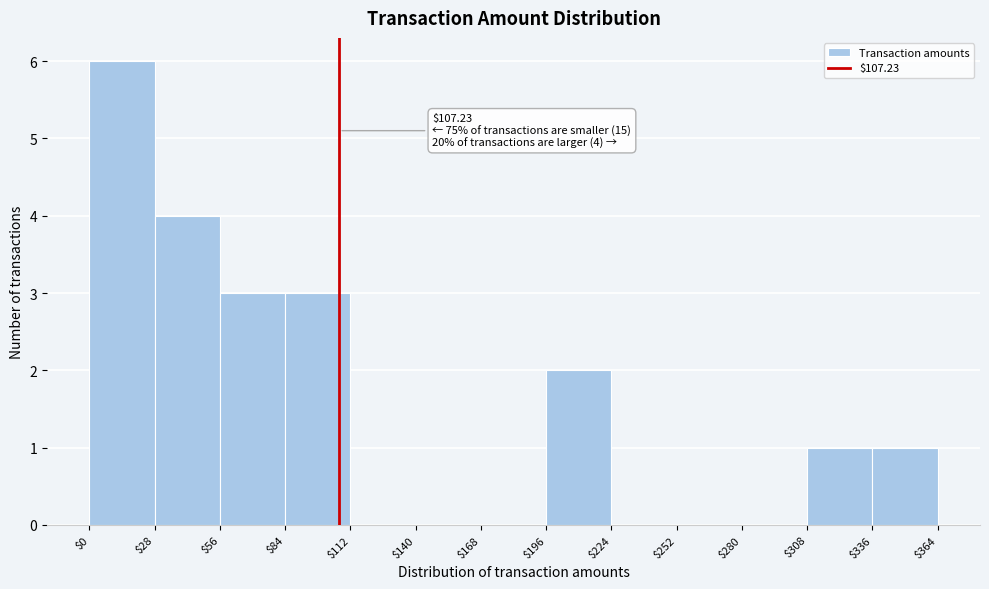

Over which range of the x-axis is the bar tallest?

$0 to $28